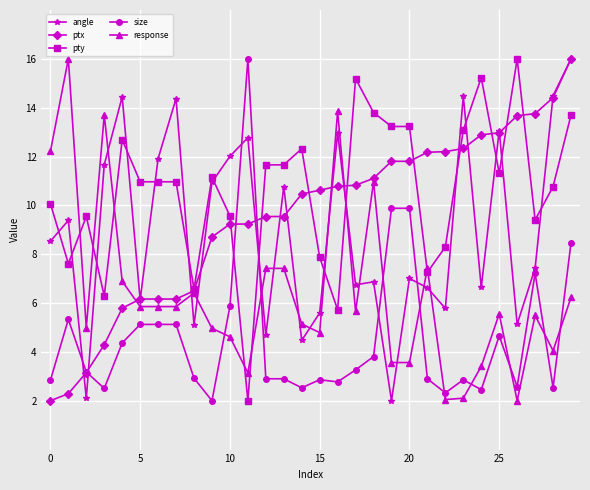

What is the difference between the maximum and minimum values in the angle series?

14.0